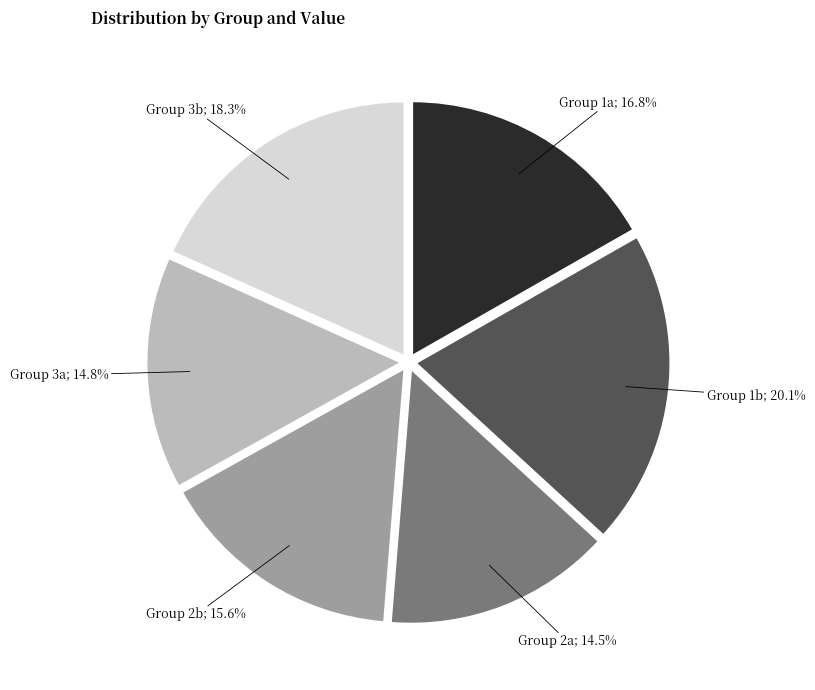

Does any single category account for the majority?

No